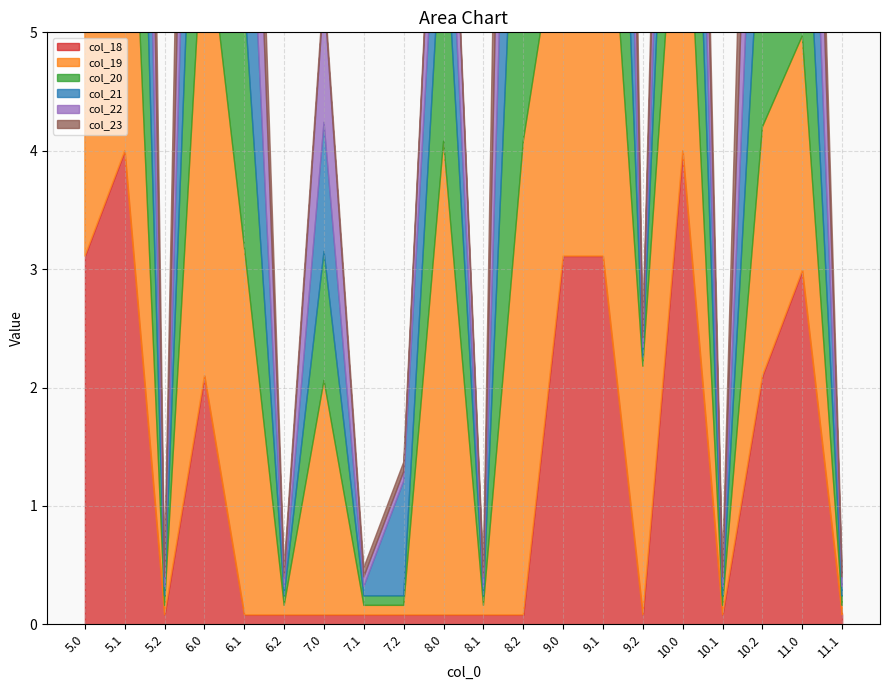

What is the sum of the col_19 values at 8.0 and 5.0?

7.1